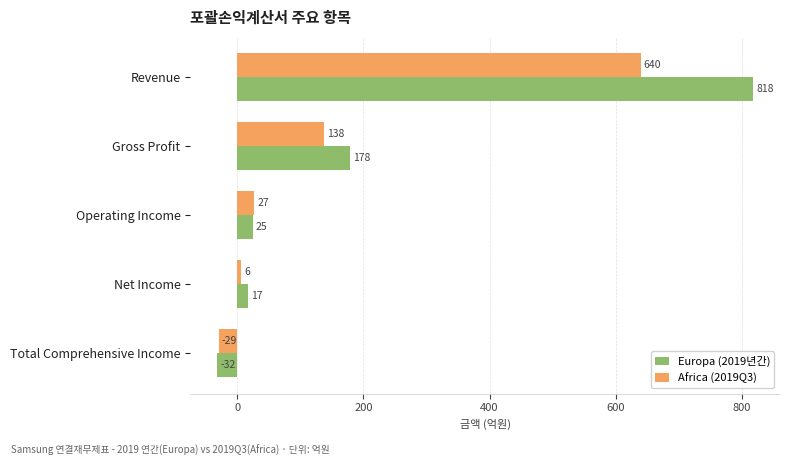

What is the approximate value of Africa (2019Q3) at Operating Income?

27.1